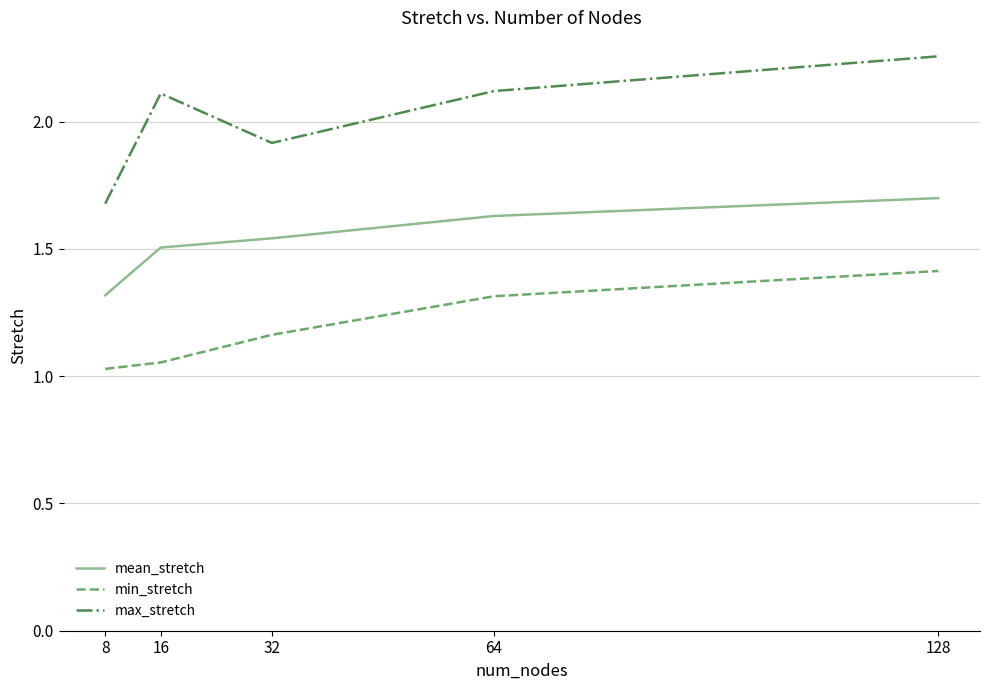

What is the minimum value for max_stretch?

1.7